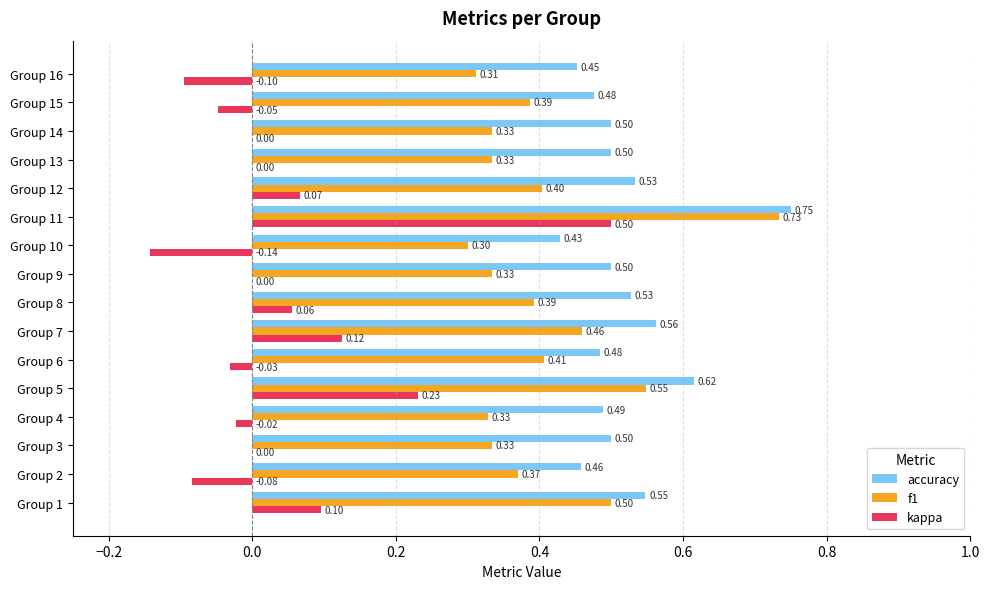

Between Group 3 and Group 15, which series saw the biggest shift?

f1